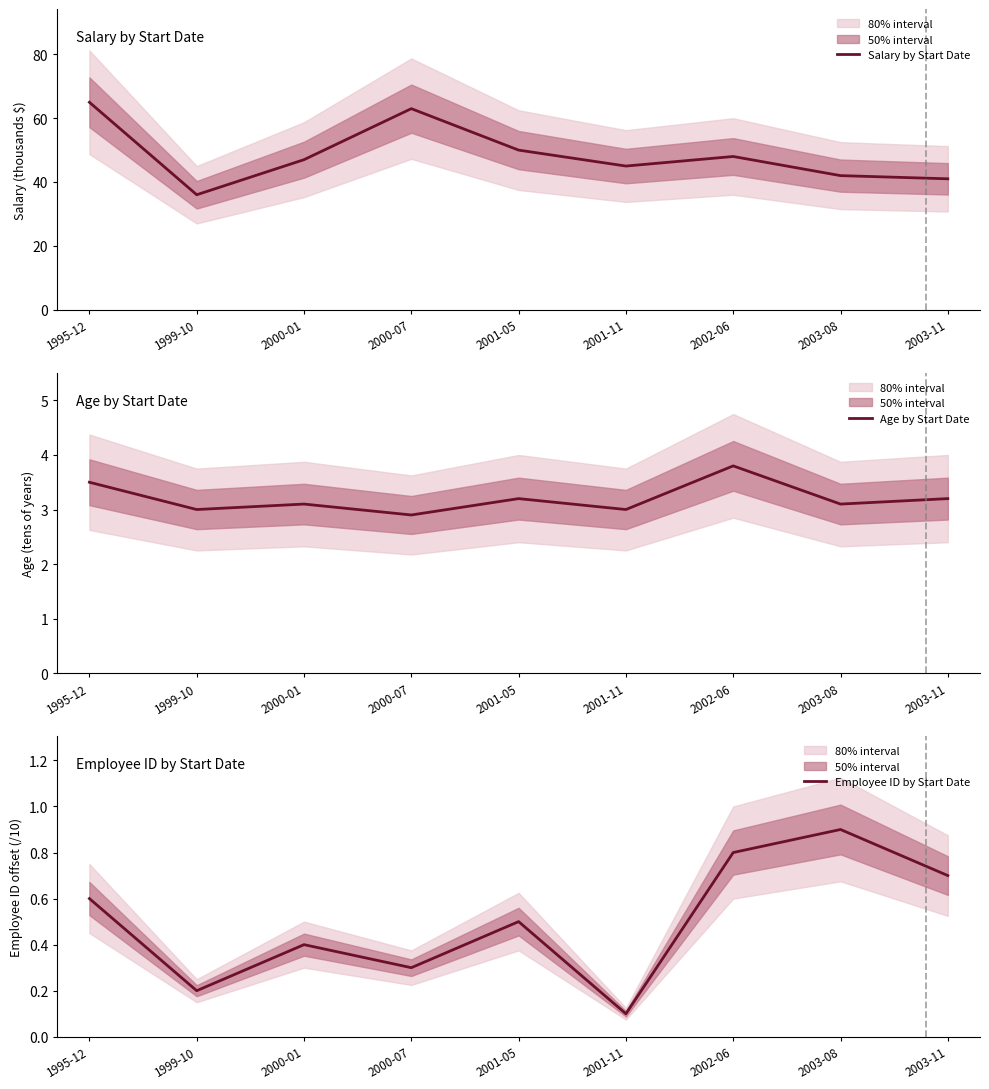

How many interior local valleys does the Salary by Start Date series have?

2